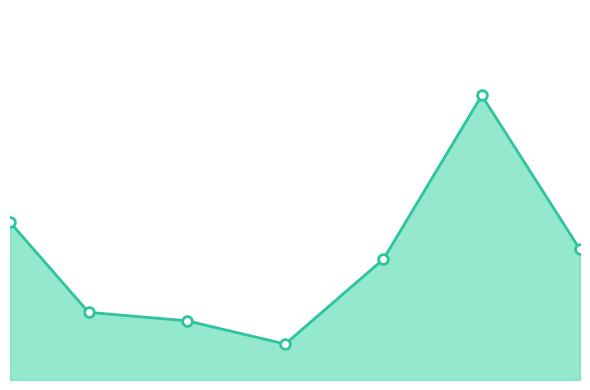

Does the chart have visible grid lines?

No